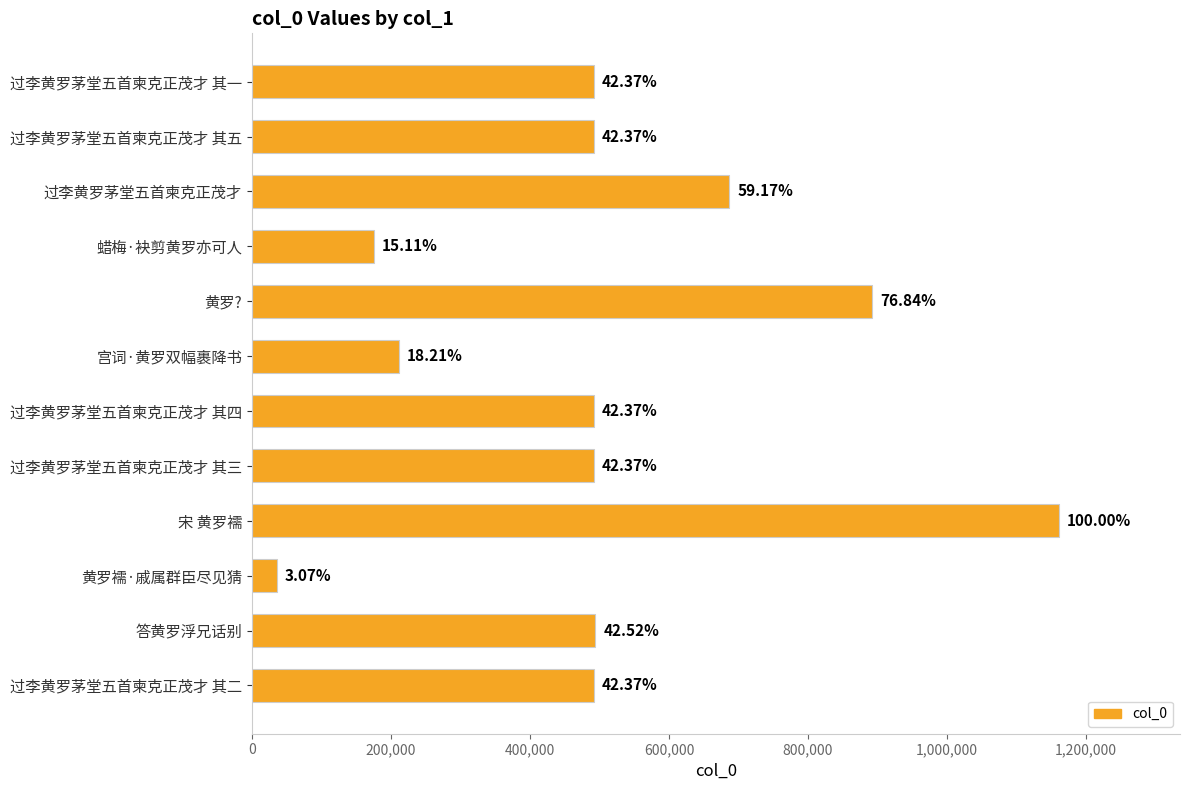

Are the bars horizontal?

Yes